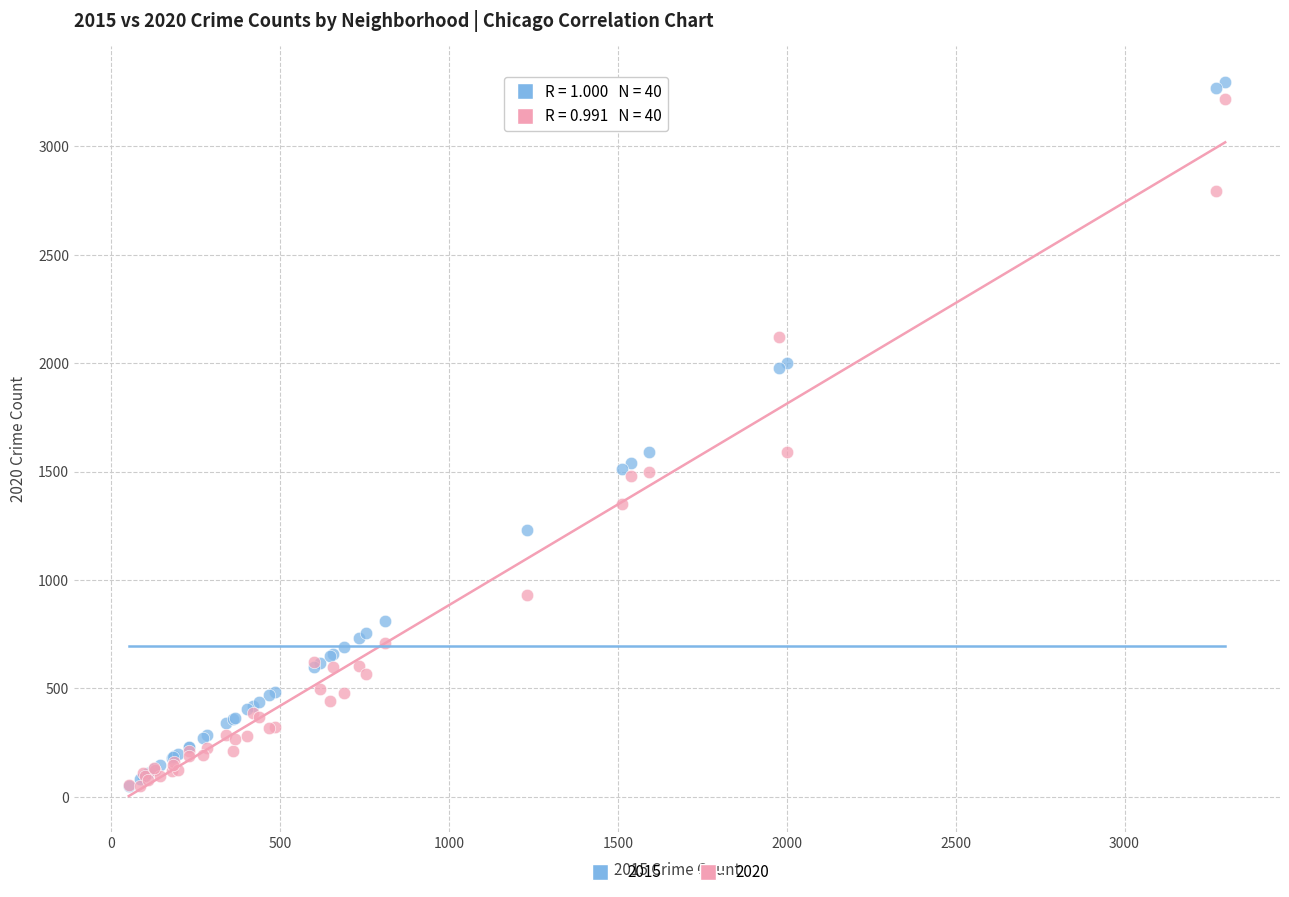

Which series has the largest Y range (max minus min)?

2015